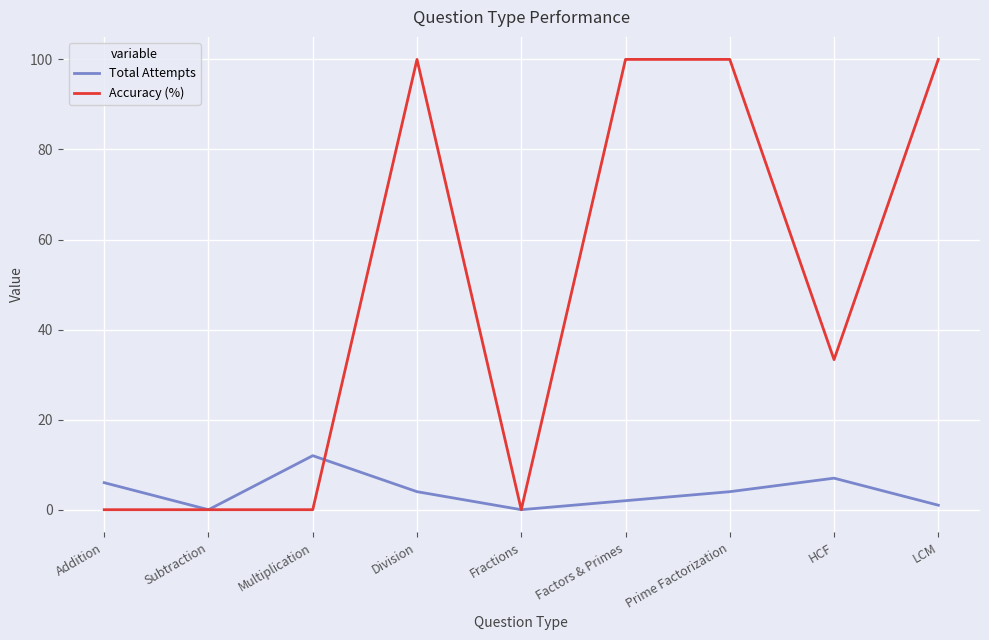

At which category does Total Attempts reach its first local peak?

Multiplication